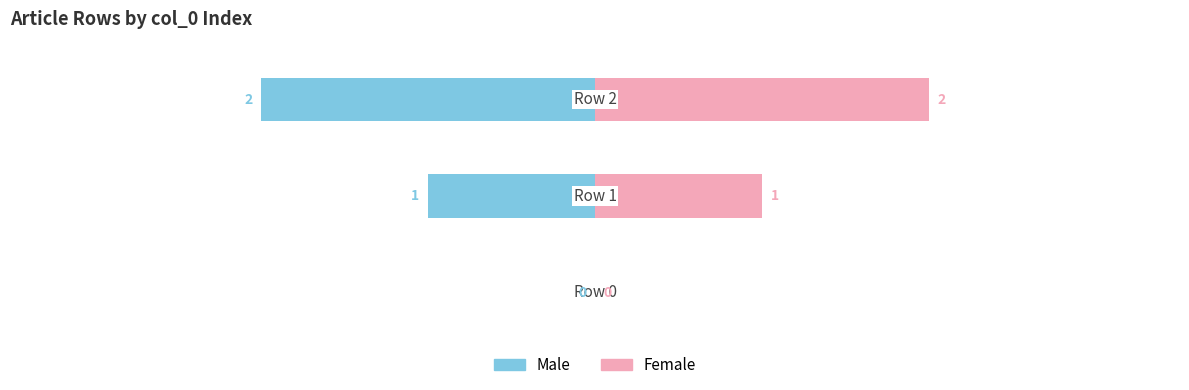

The Female series shows 0 at 0. True or false?

True